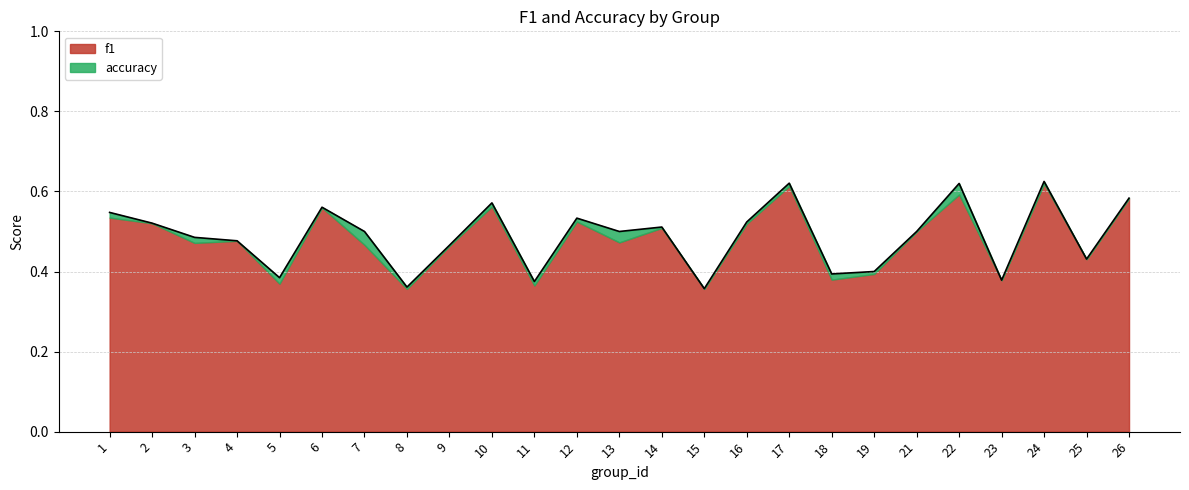

At which label is the value closest to 0?

15